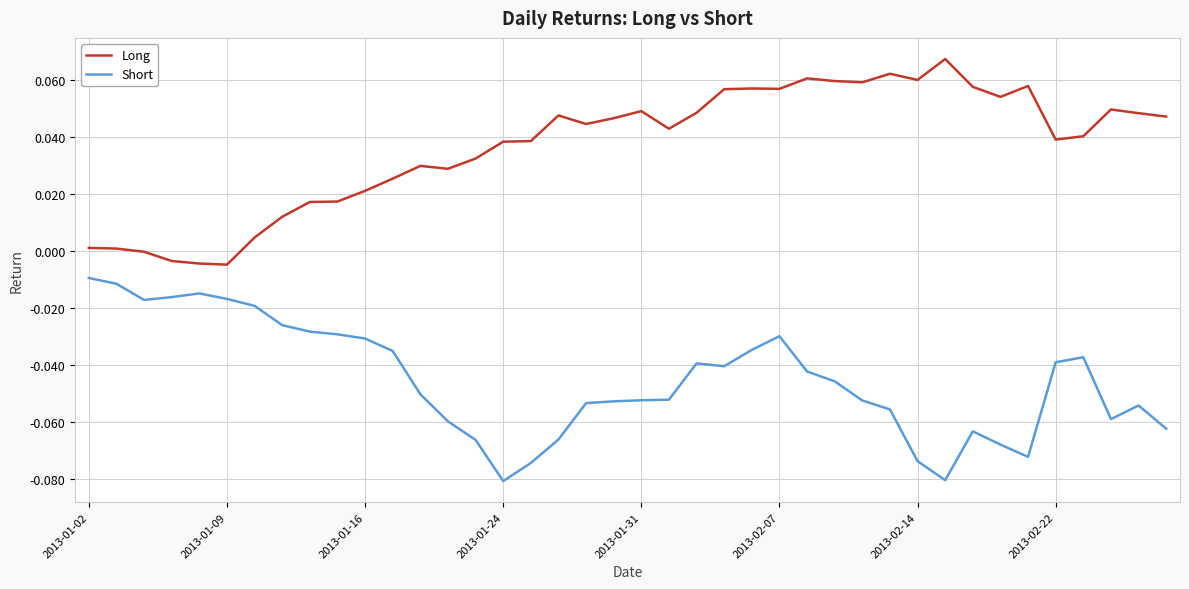

List the series in order of their peak value, highest first.

Long, Short